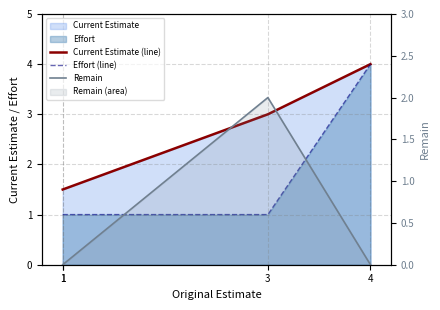

Rank the series by their maximum value, from lowest to highest.

Remain, Current Estimate (line), Effort (line)